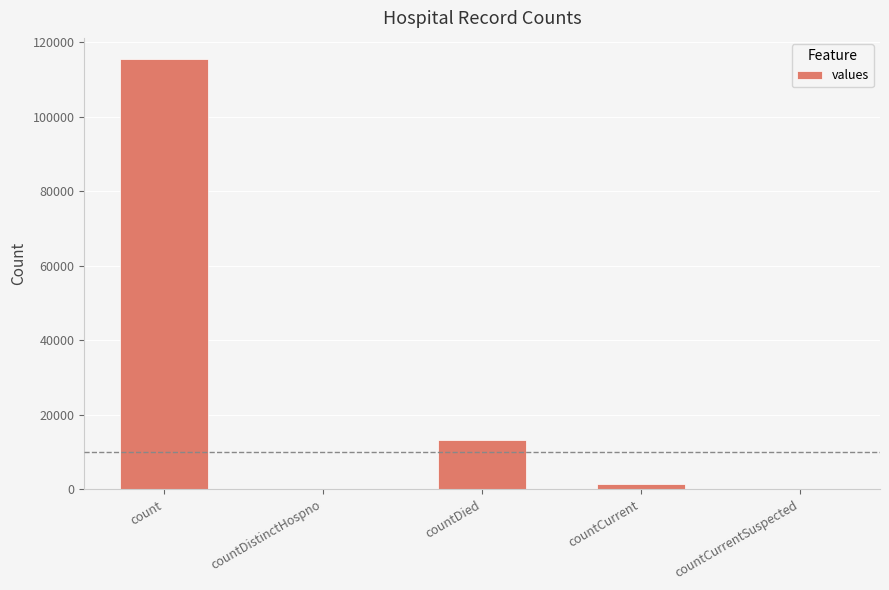

What is the average value?

26021